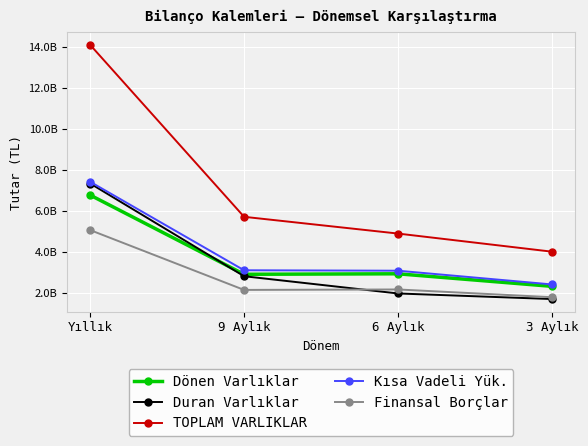

Is this an area chart (filled region under the line)?

No